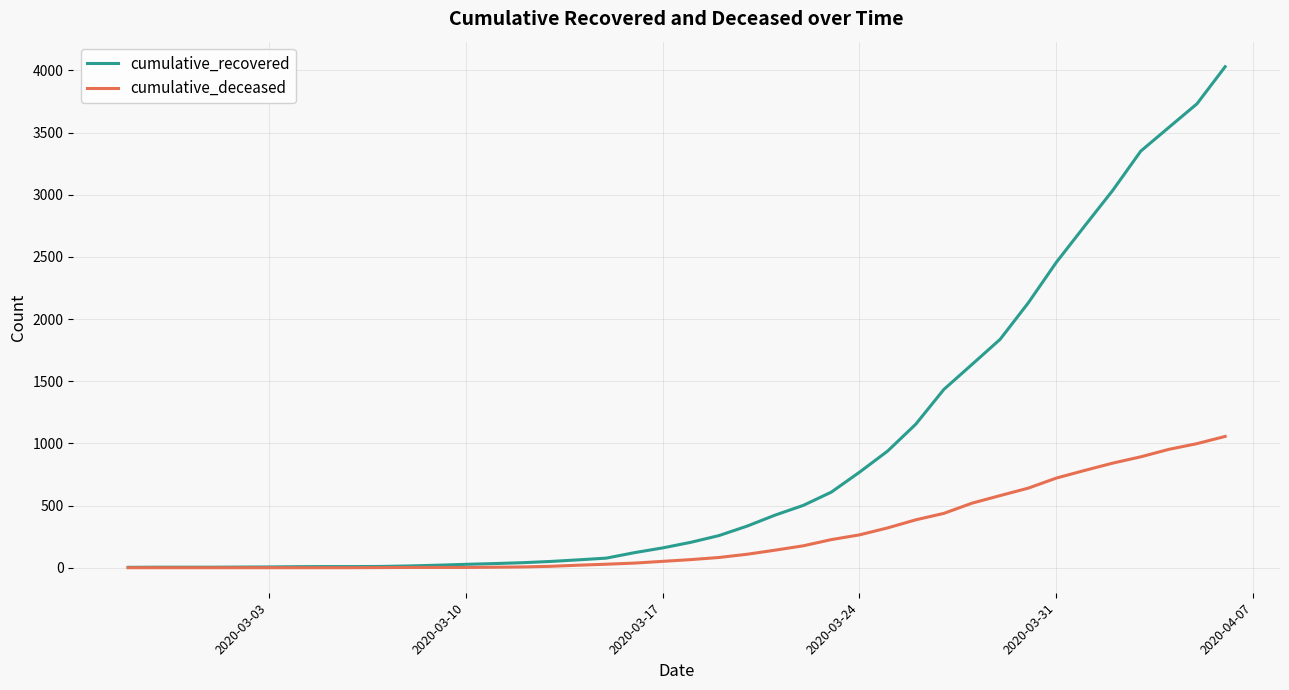

What is the highest value of the cumulative_deceased series?

1056